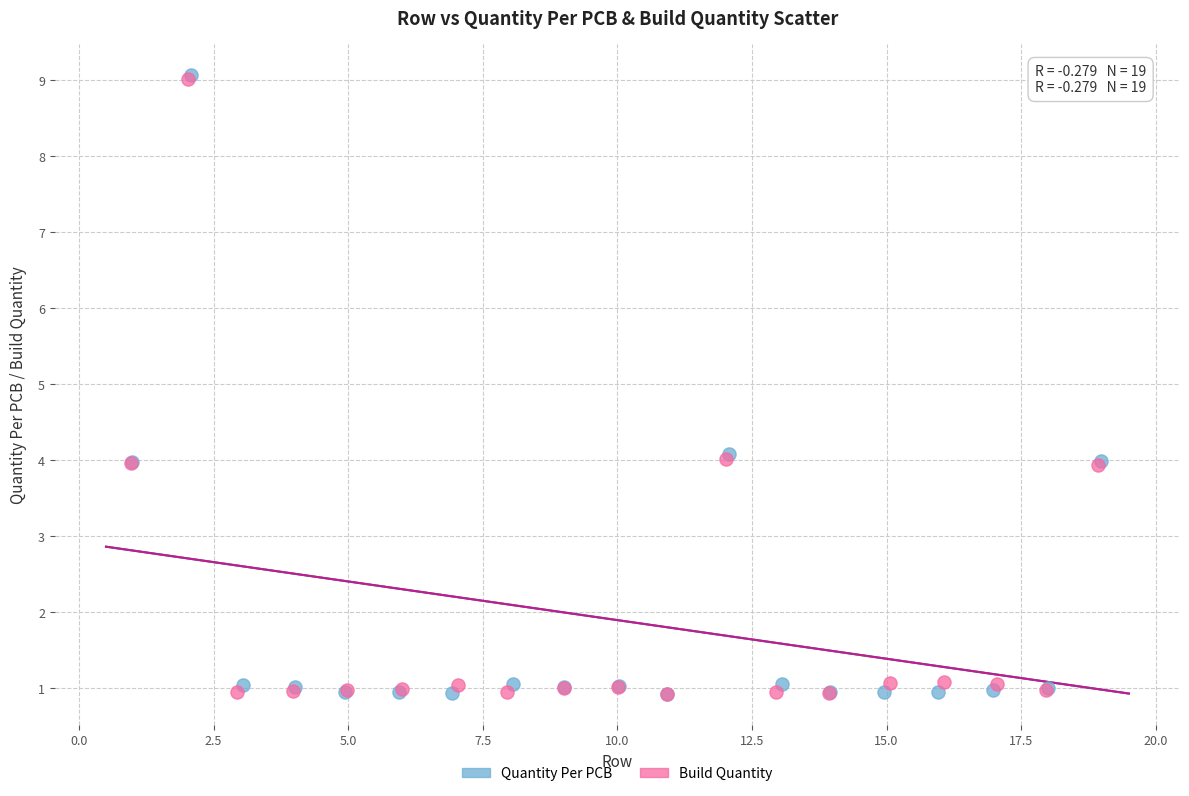

Which series has the widest spread of Y values?

Quantity Per PCB